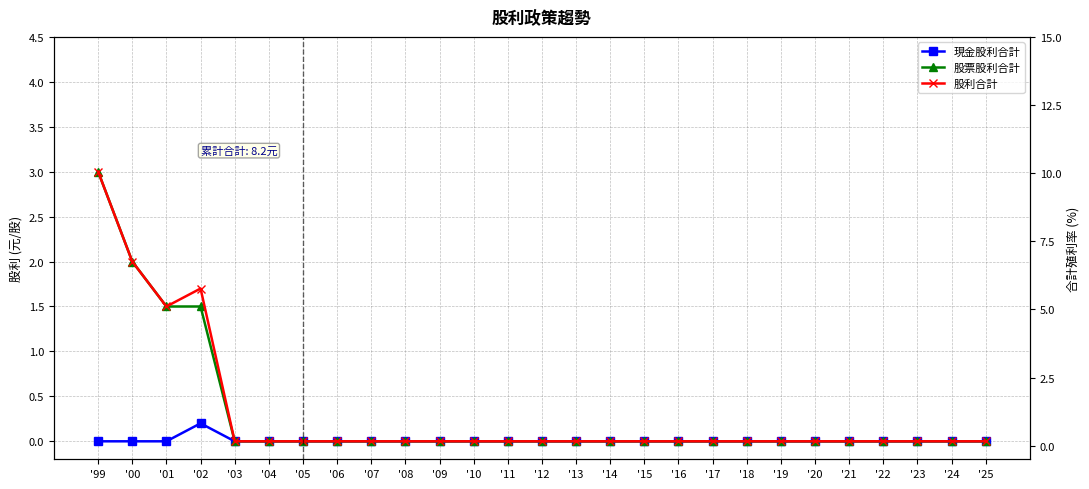

Which series has the largest total across all categories?

股利合計